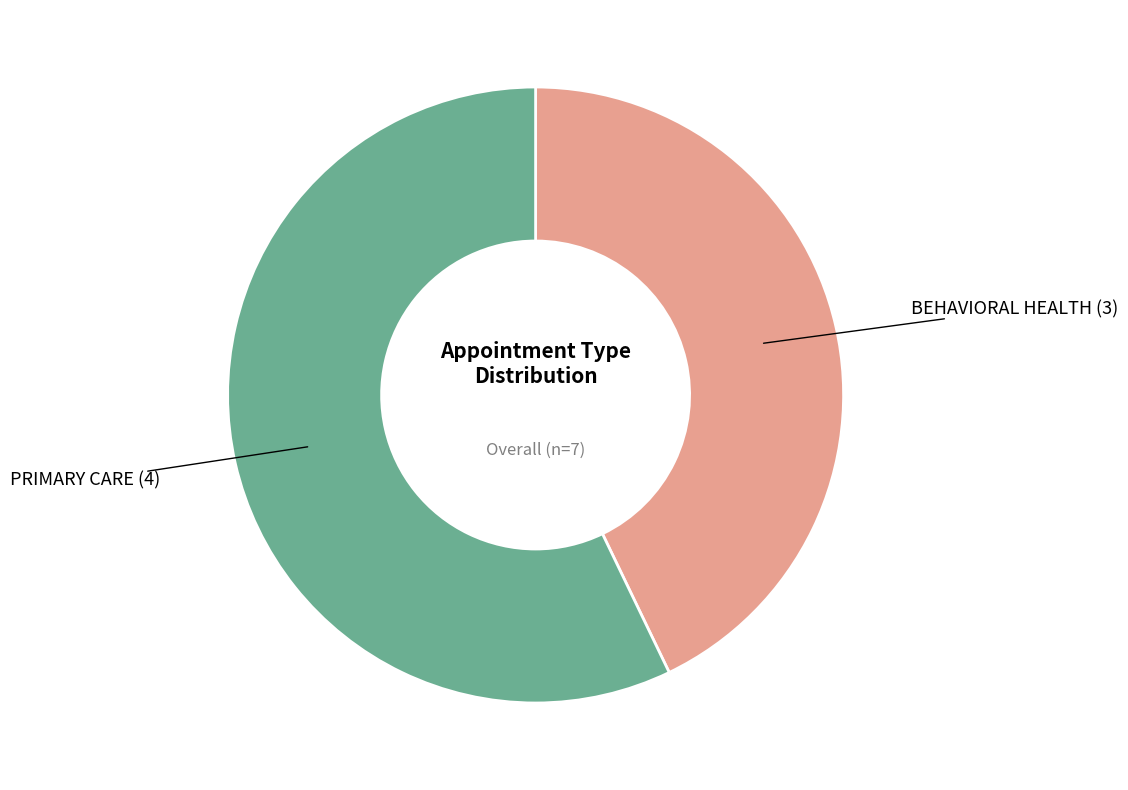

How many segments does this pie chart have?

2